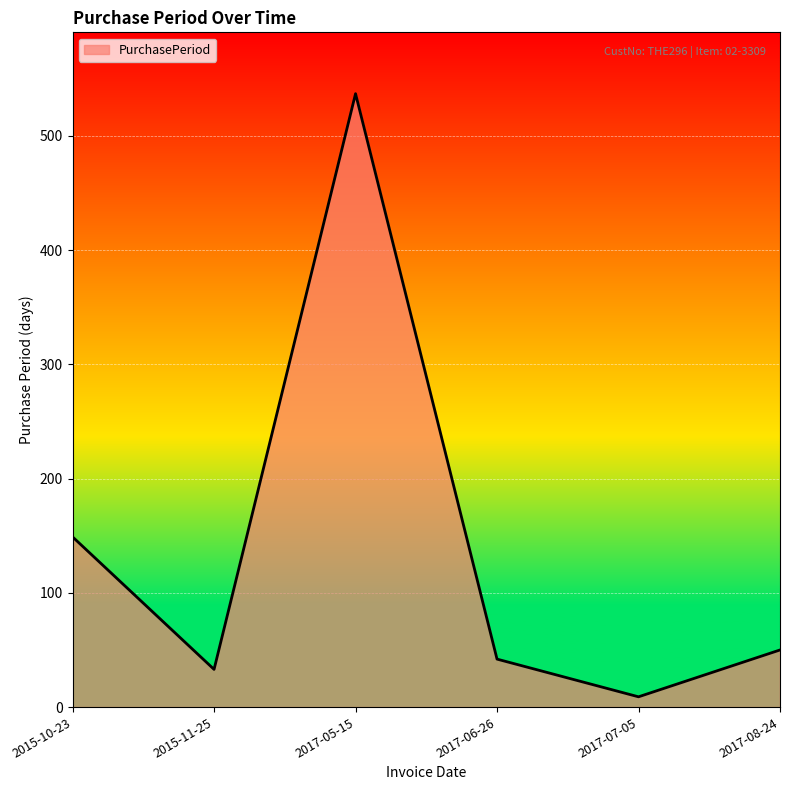

List the labels in order of value, largest first.

2017-05-15, 2015-10-23, 2017-08-24, 2017-06-26, 2015-11-25, 2017-07-05